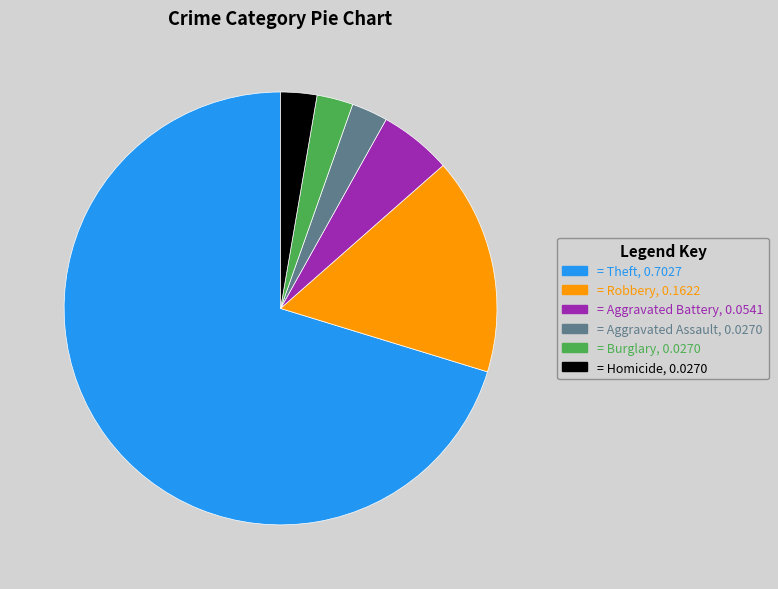

Is there a majority slice in this chart?

Yes